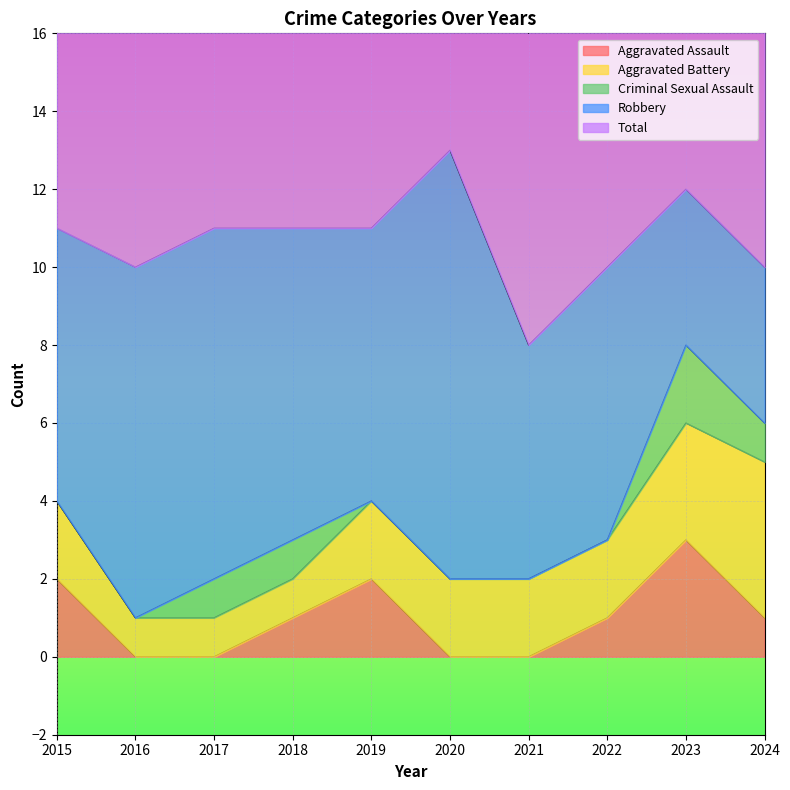

What are all the series names shown in the legend?

Aggravated Assault, Aggravated Battery, Criminal Sexual Assault, Robbery, Total